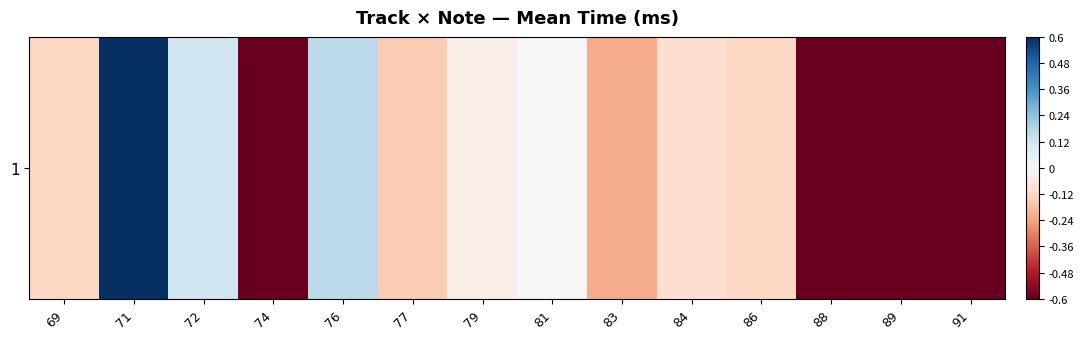

How many values are above zero?

3